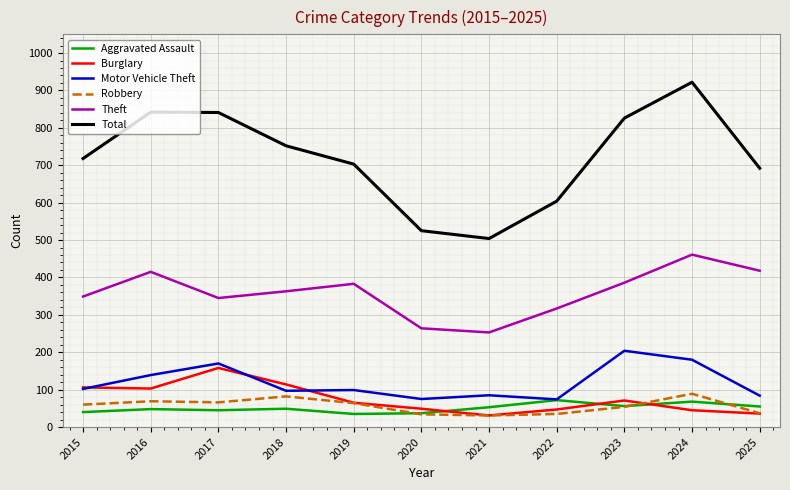

Which category has the highest value in the Theft series?

2024